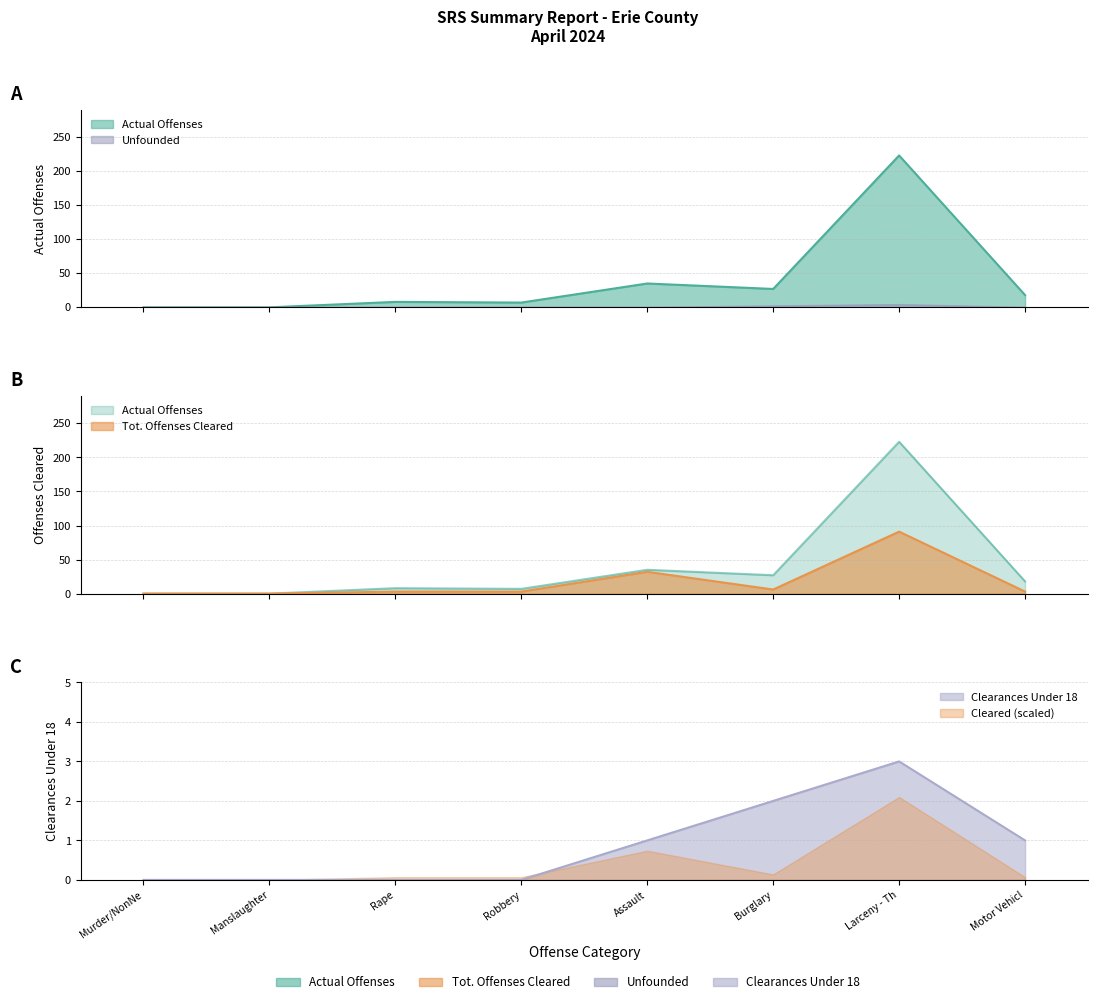

Reading left to right, extract all data points from this chart.

Actual Offenses: 0	0	8	7	35	27	223	18
Tot. Offenses Cleared: 0	0	3	3	32	6	91	3
Unfounded: 0	0	0	0	0	2	4	0
Clearances Under 18: 0	0	0	0	1	2	3	1